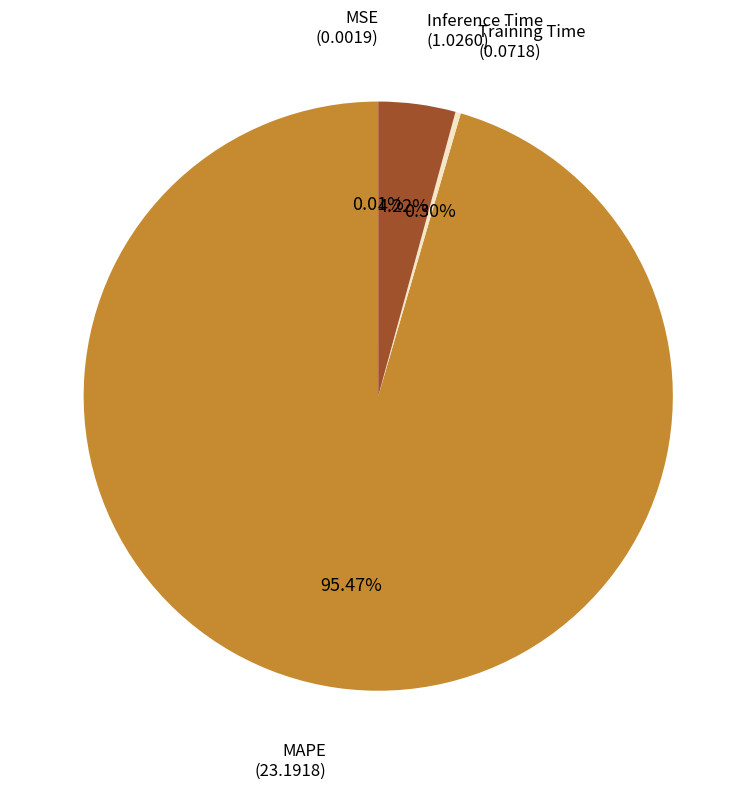

Is there a majority slice in this chart?

Yes